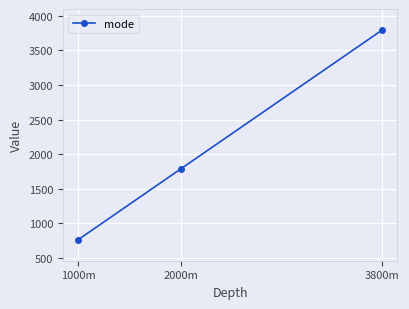

Rank the categories by value from lowest to highest.

1000m, 2000m, 3800m